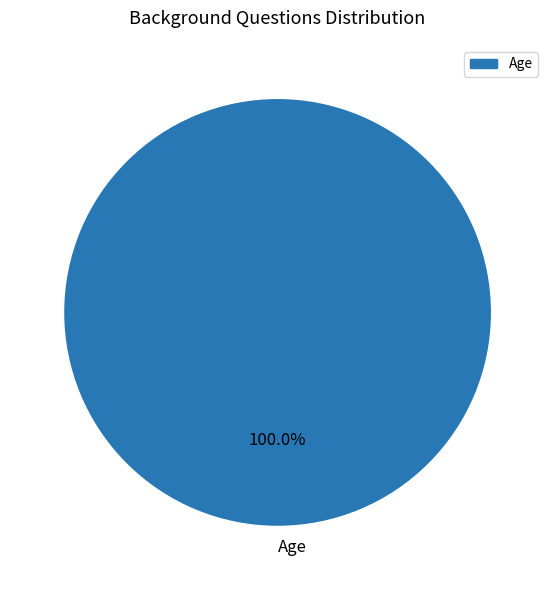

Does any single category account for the majority?

Yes